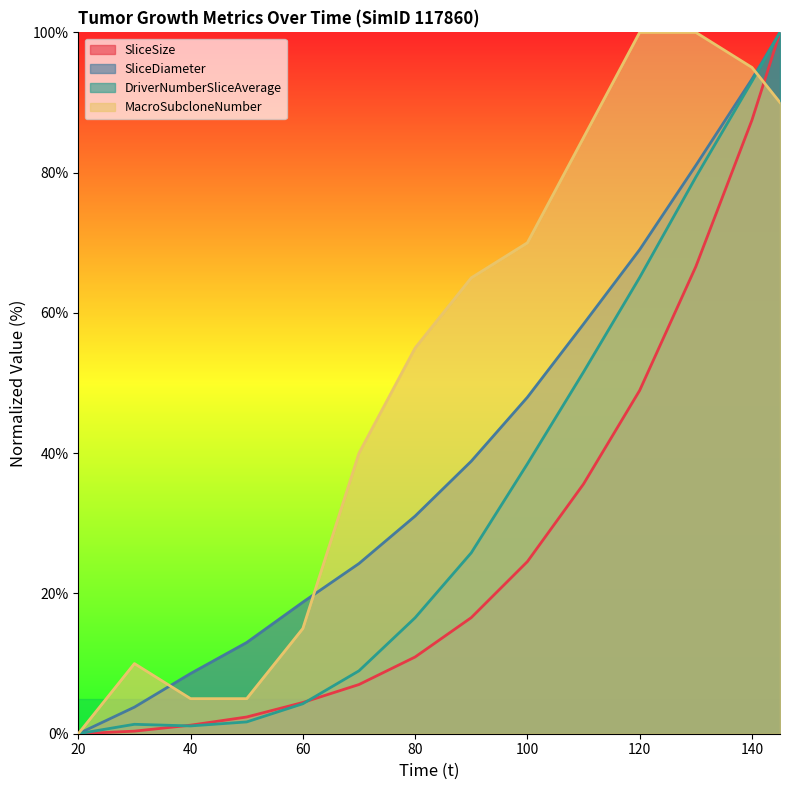

At how many categories does at least one series exceed 70?

5